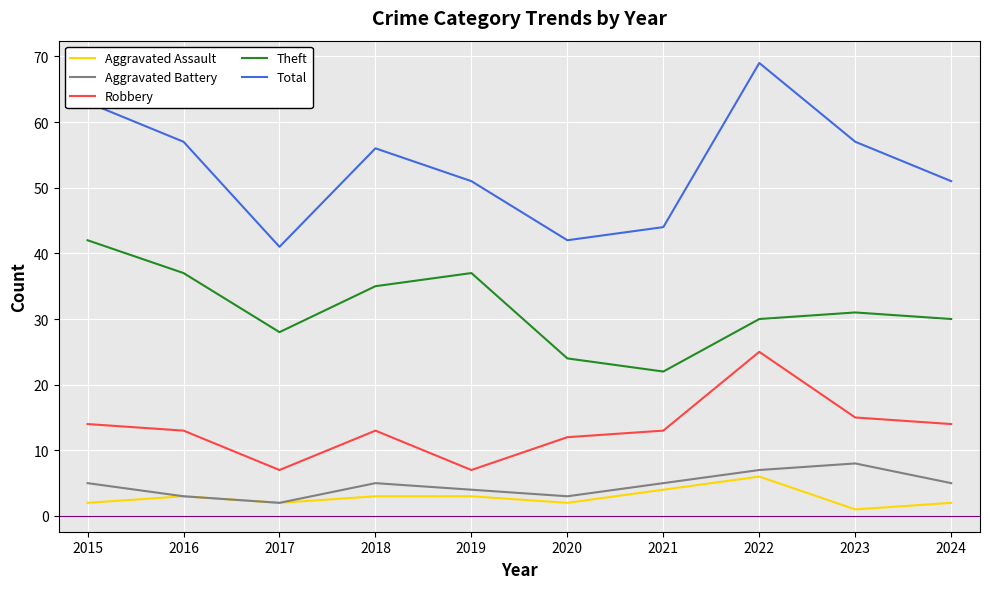

The value of Total at 2020 is 42. True or false?

True